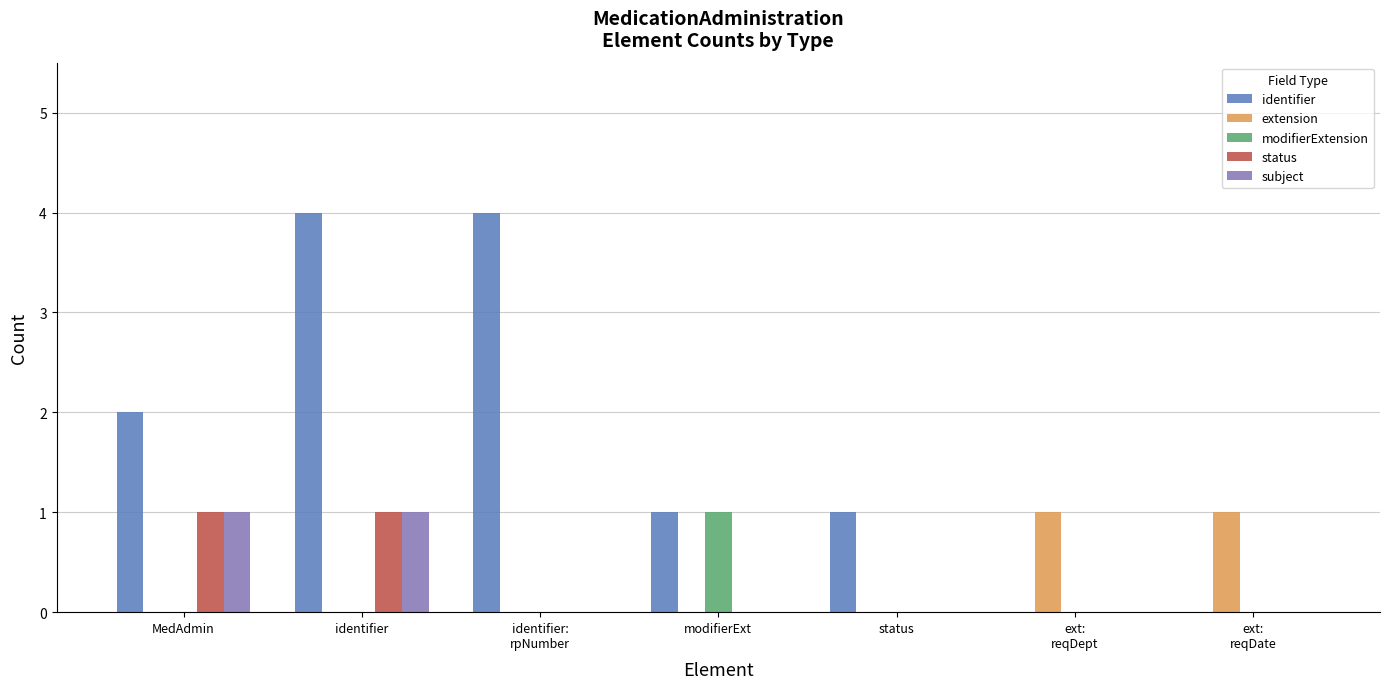

Is it true that extension equals 0 at MedAdmin?

True